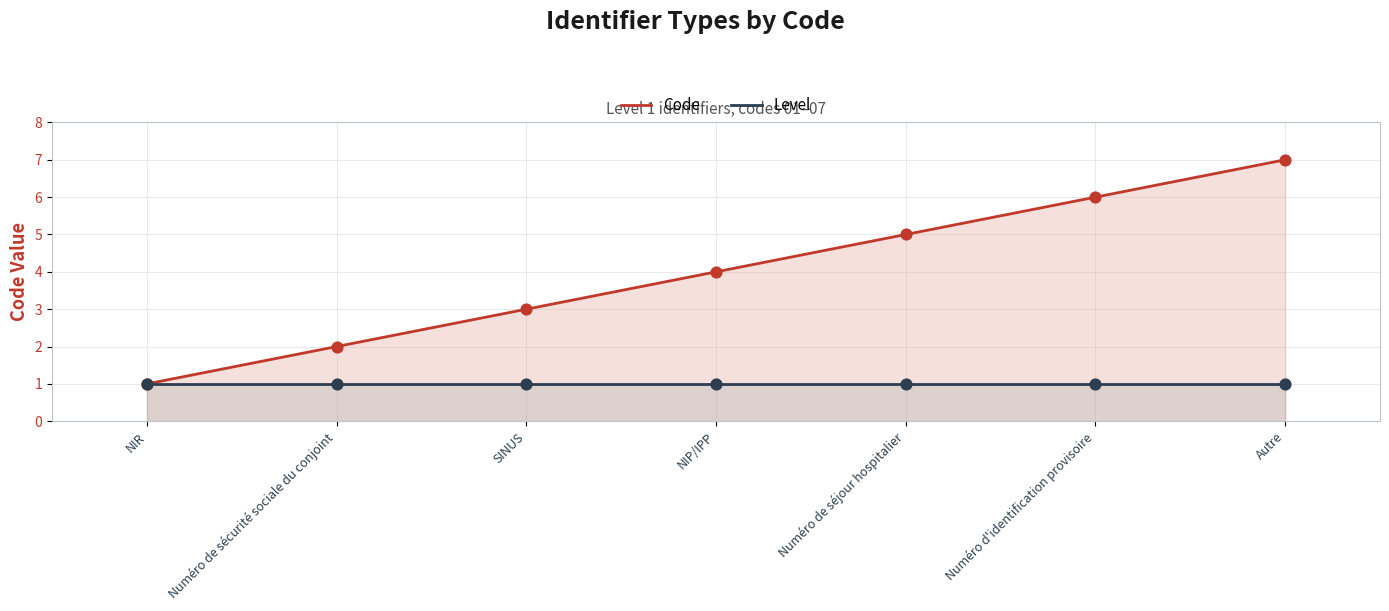

What are all the series names shown in the legend?

Code, Level